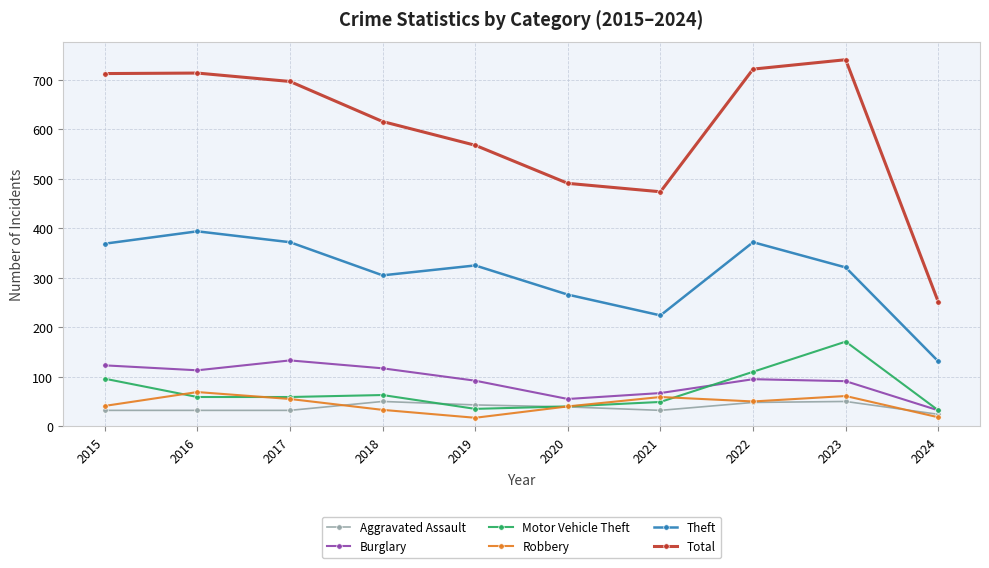

What is the value of the Total point at the 4th from the left?

616